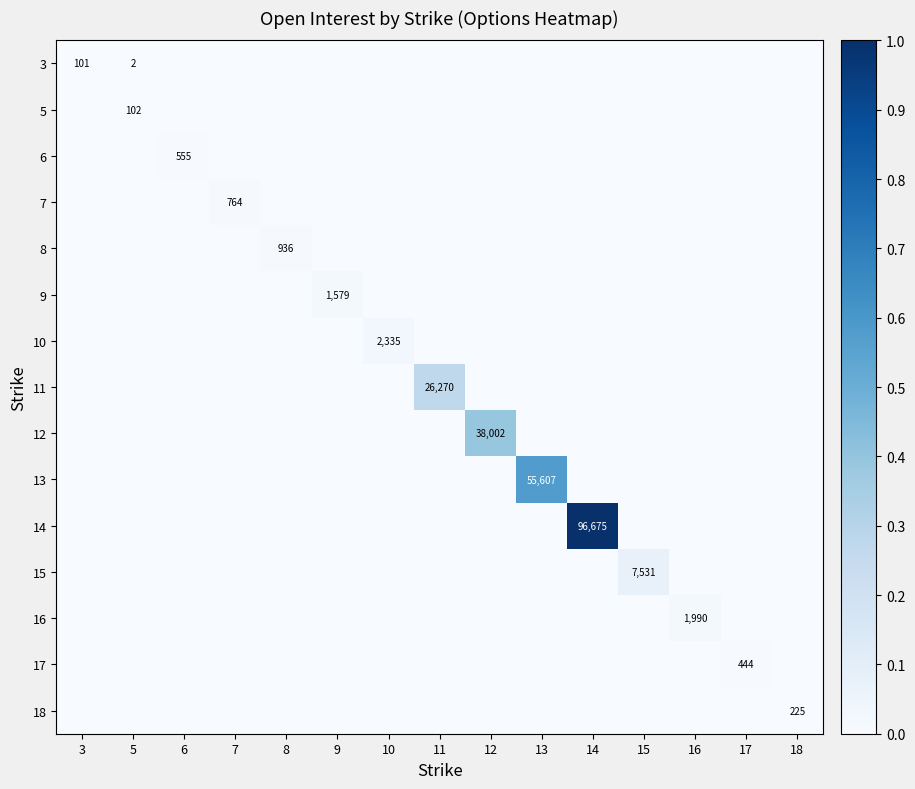

The value of 8 at 8 is 1487. True or false?

False